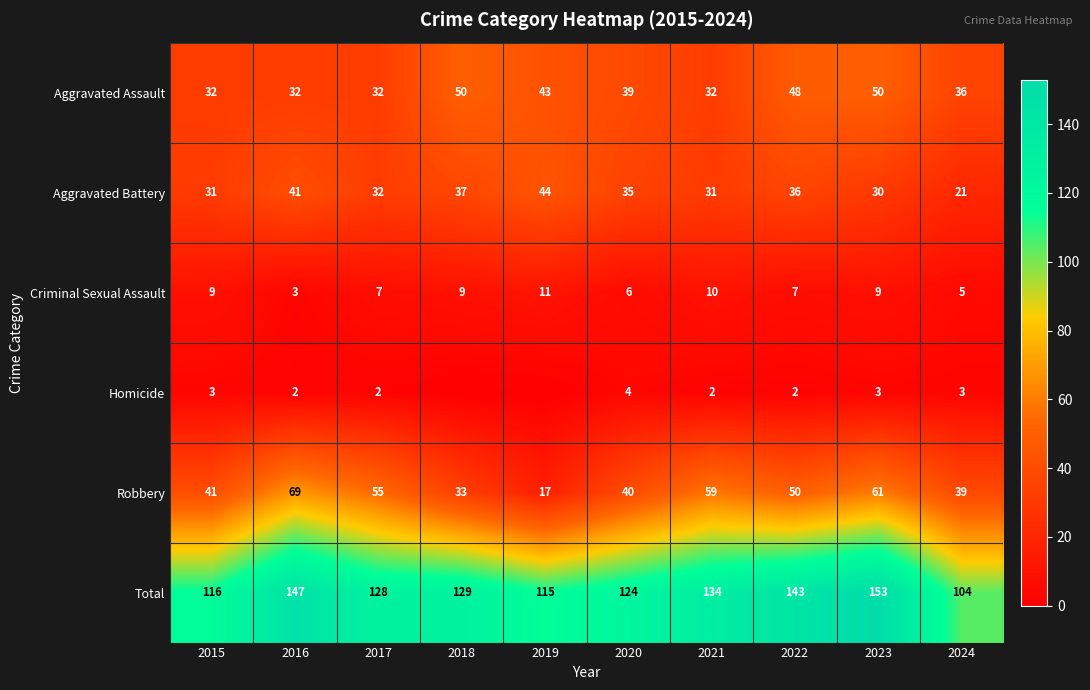

Which series changed the most between 2022 and 2024?

Total